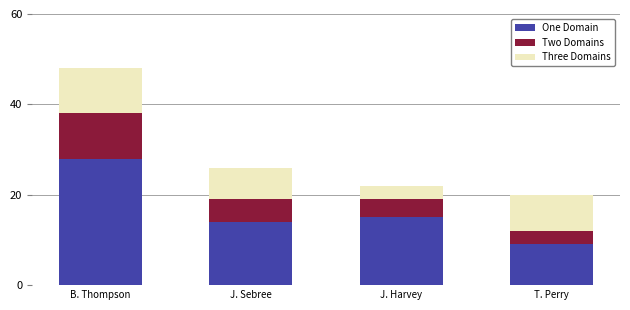

Which category has the lowest value in the One Domain series?

T. Perry